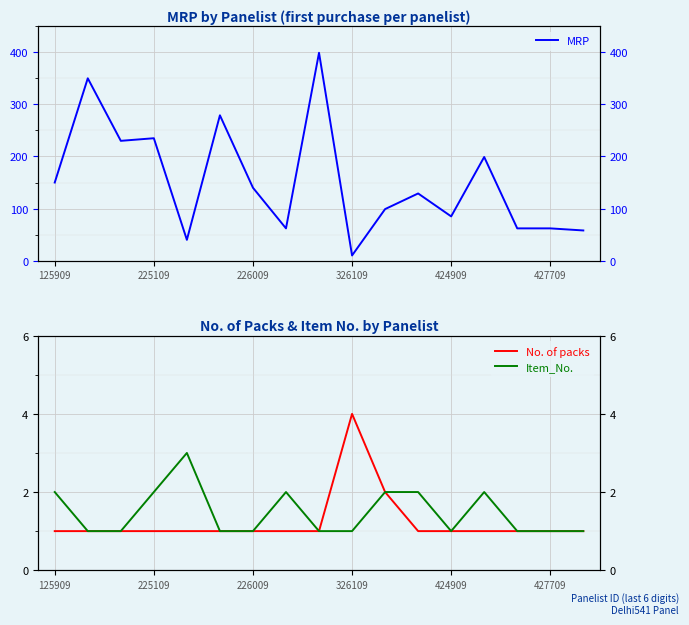

At which category is the sum across all series the highest?

8